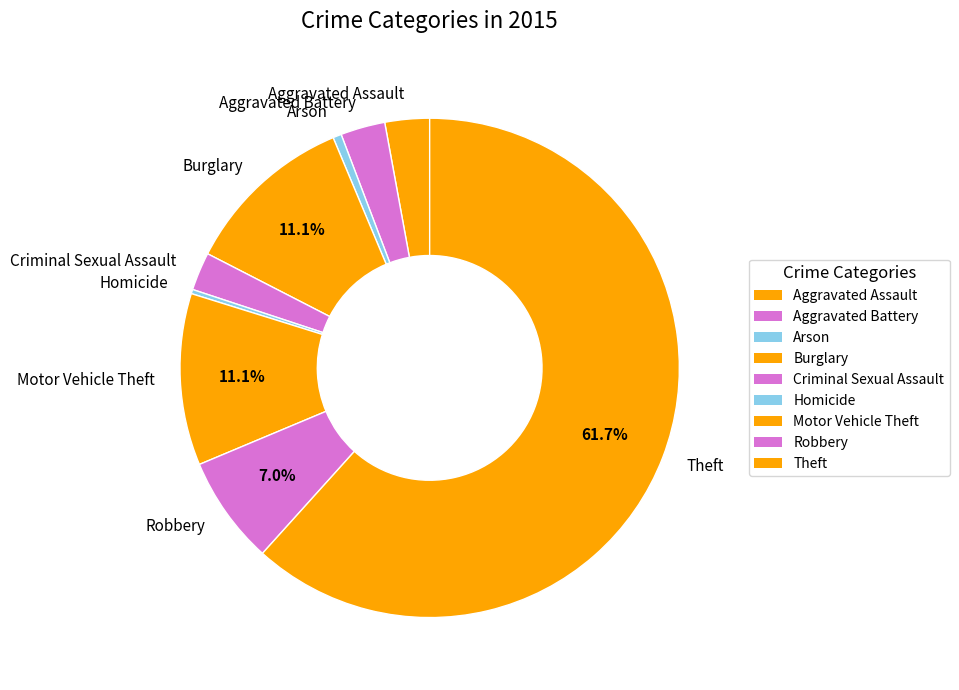

What is the largest slice in the pie chart?

Theft